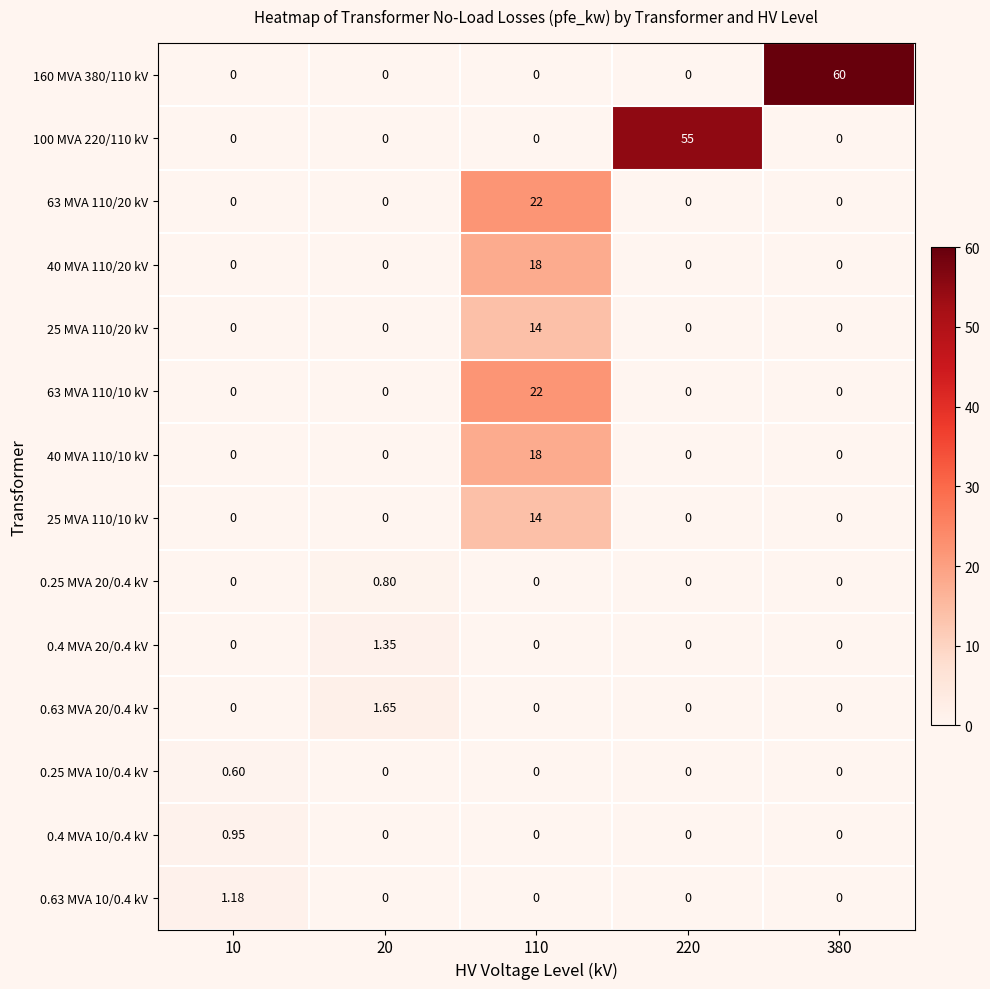

Is the value of 0.4 MVA 10/0.4 kV at 10 greater than the value of 100 MVA 220/110 kV at 380?

Yes